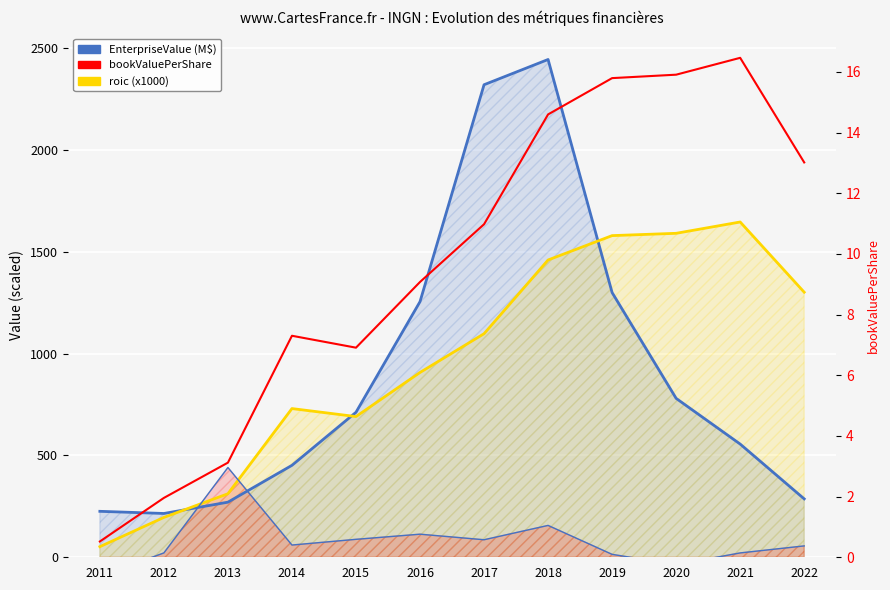

Where do bookValuePerShare (x100) and roic (x1000) first cross each other?

2012 and 2013